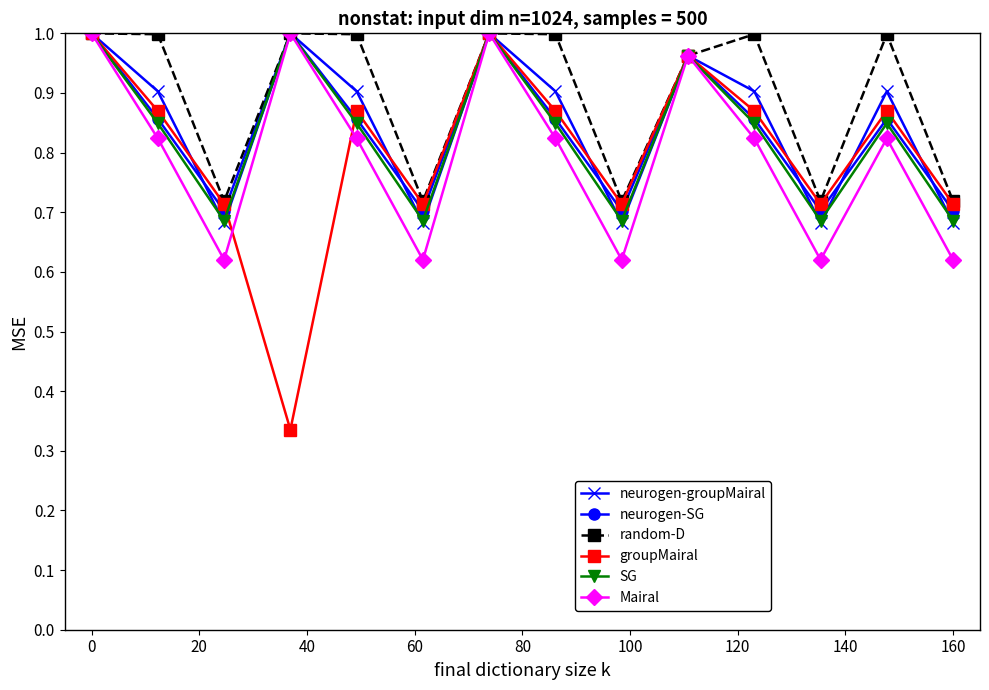

Which series has the largest total across all categories?

random-D